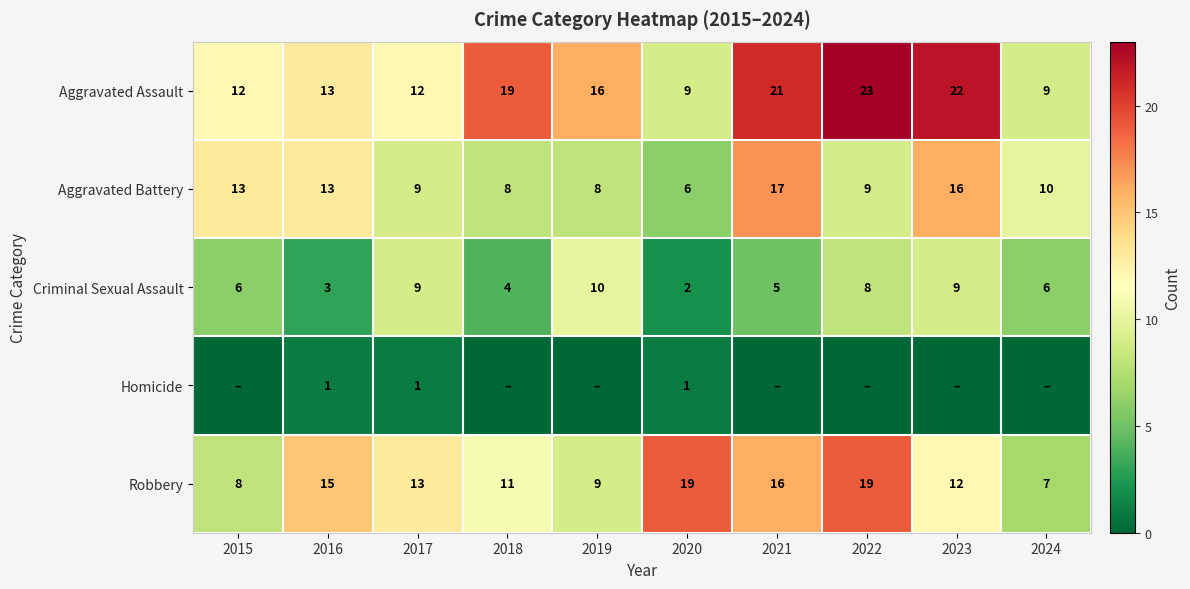

Count the Criminal Sexual Assault values in the range 4 to 9.

7